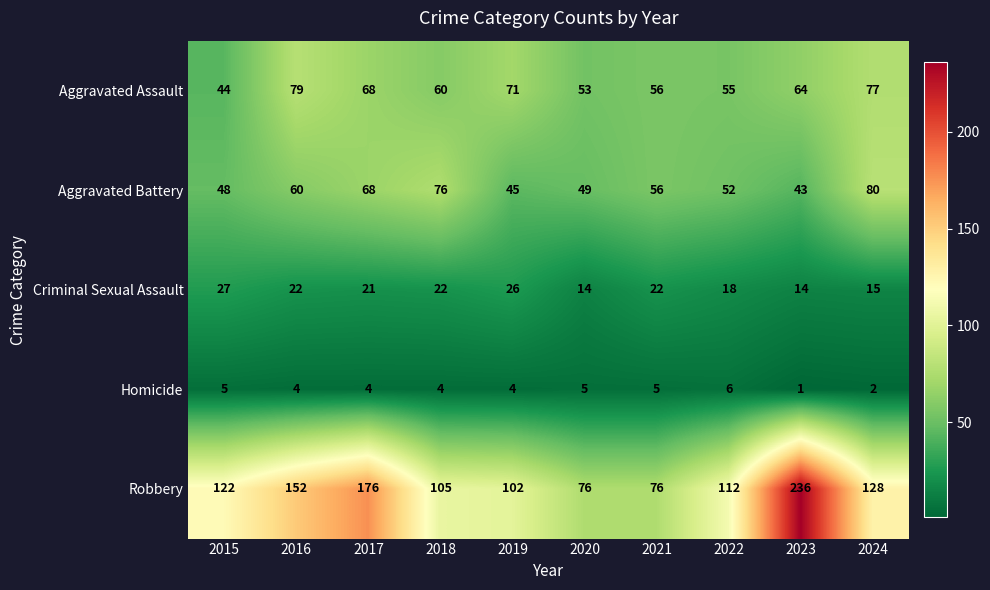

What is the approximate value of Robbery at 2015?

122